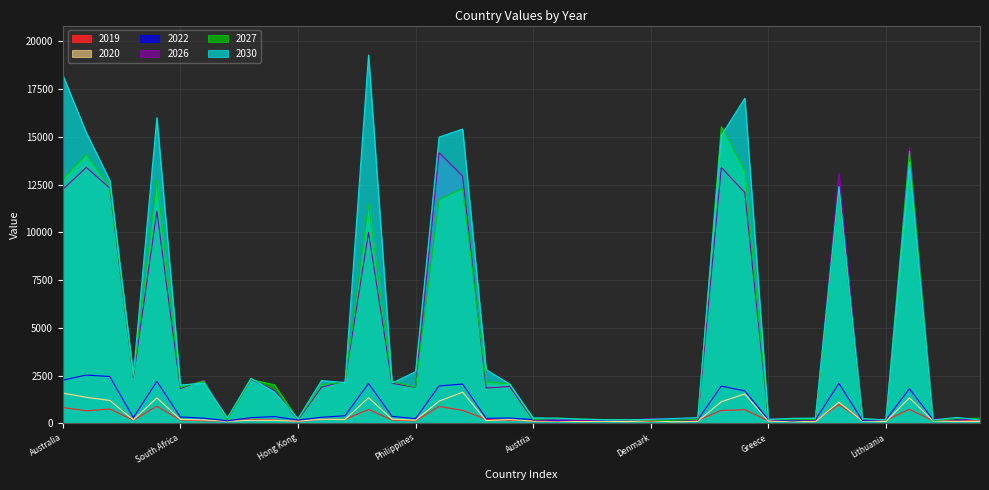

How many distinct data groups are displayed?

6